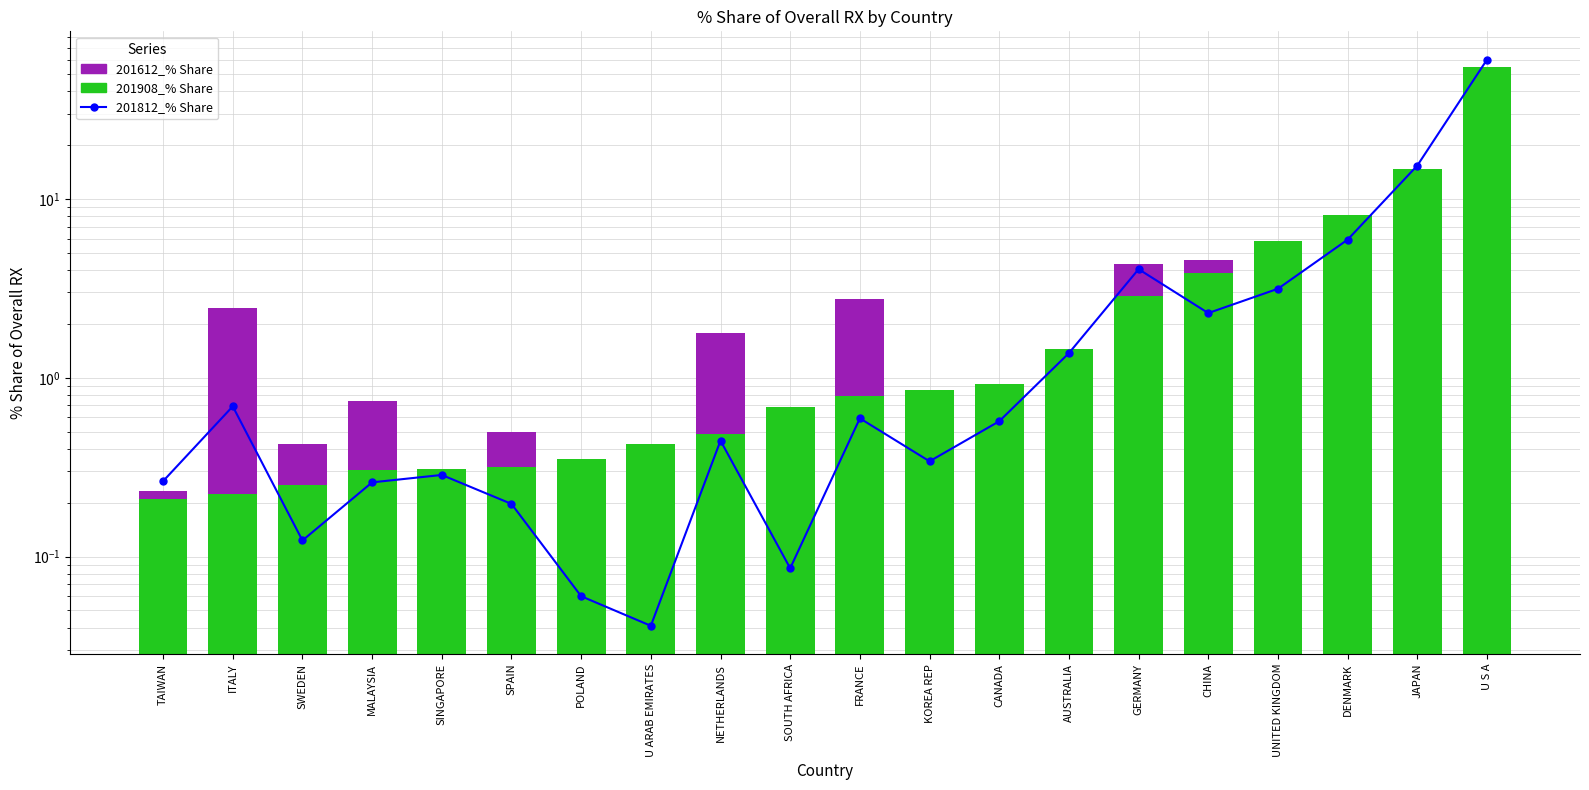

What is the label of the 5th bar from the right?

CHINA